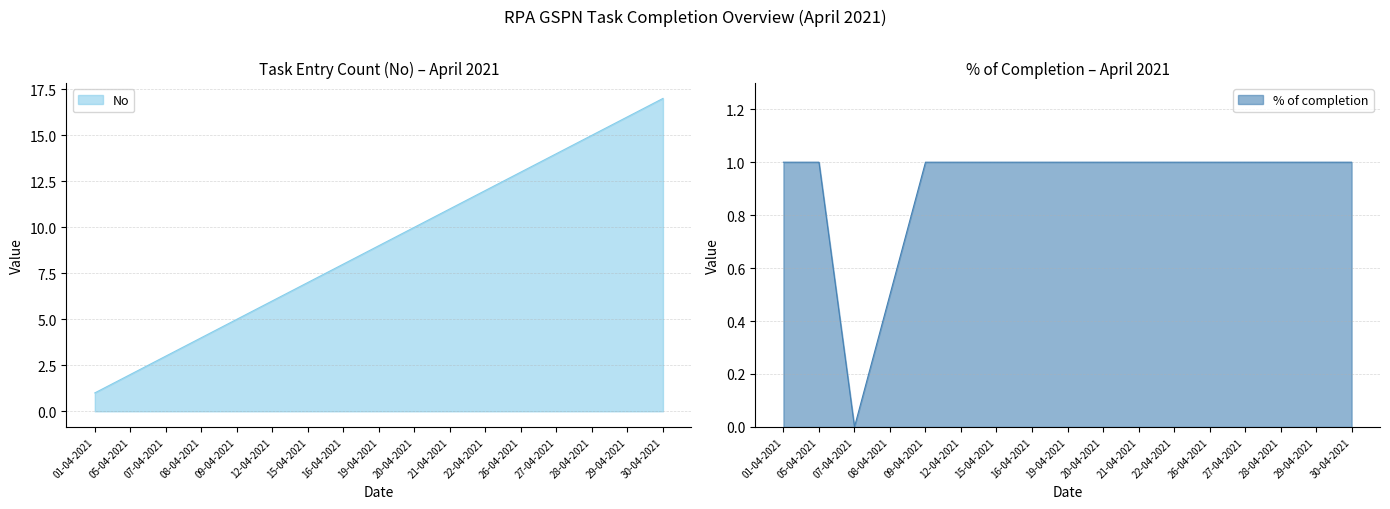

True or false: % of completion and No cross at least once.

False